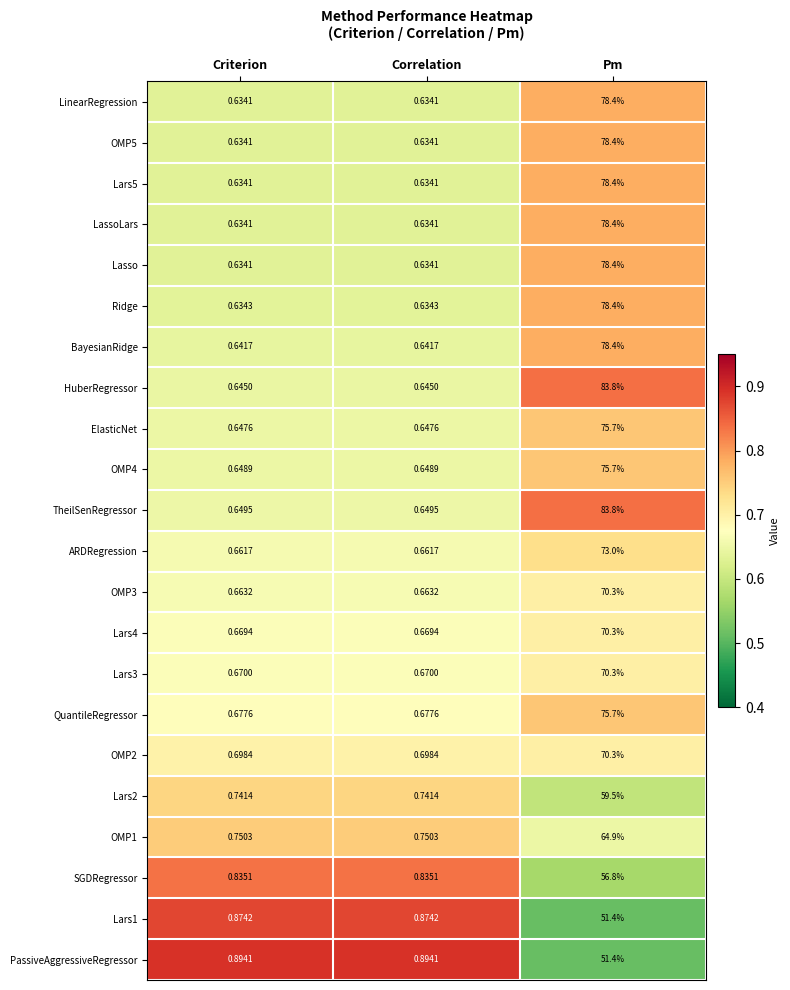

At which label does OMP3 reach its peak?

Pm